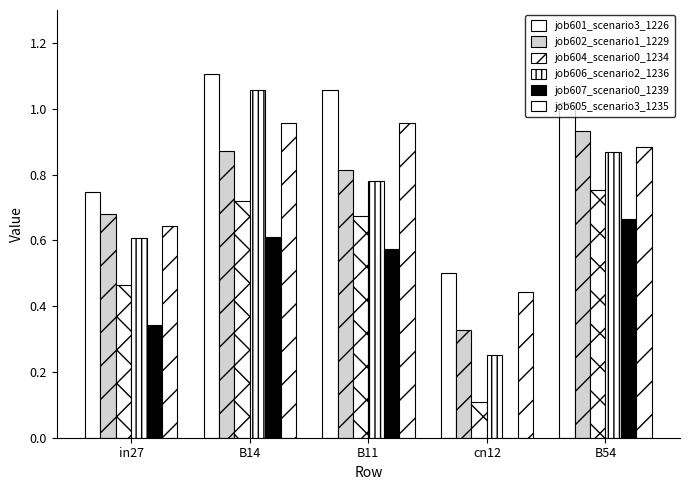

Are the bars horizontal?

No